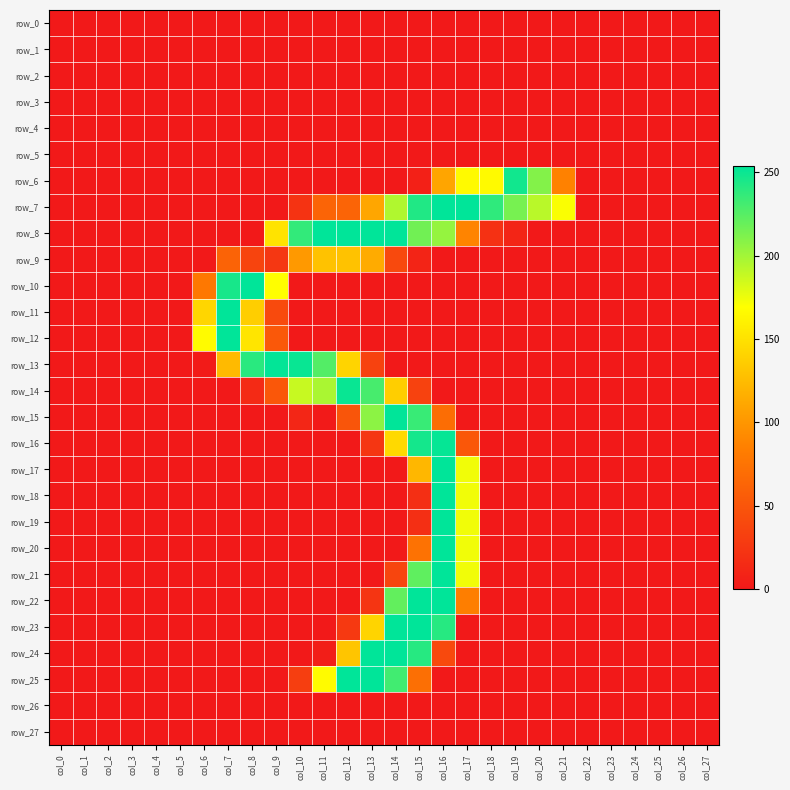

List the series in order of their peak value, highest first.

row_7, row_8, row_10, row_11, row_12, row_15, row_17, row_18, row_19, row_20, row_21, row_22, row_23, row_24, row_25, row_13, row_16, row_14, row_6, row_9, row_0, row_1, row_2, row_3, row_4, row_5, row_26, row_27